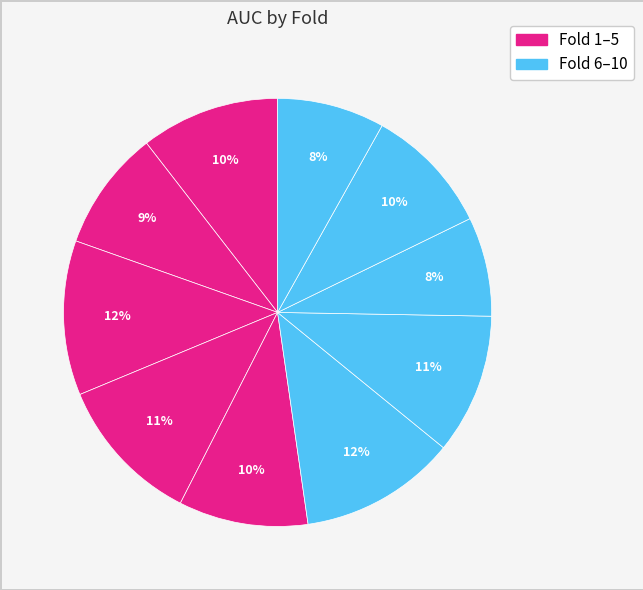

Which slice is the largest?

Fold 6